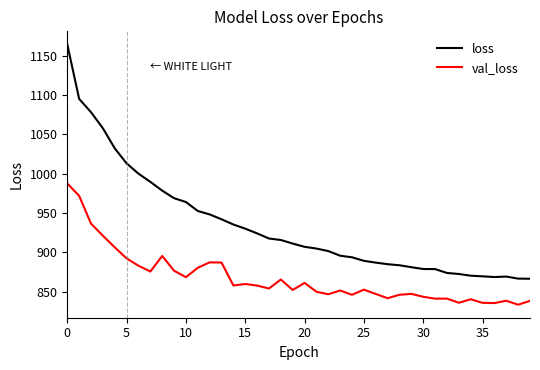

What is the lowest value of the val_loss series?

833.4